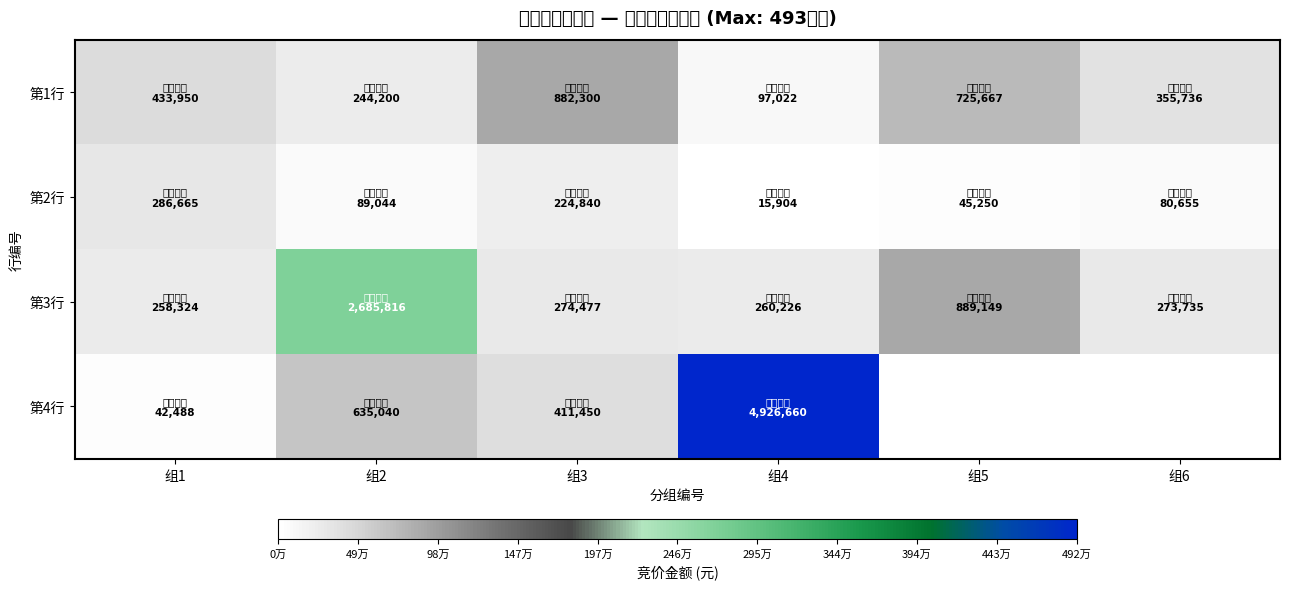

Which has a higher value, 组3 or 组2?

组3